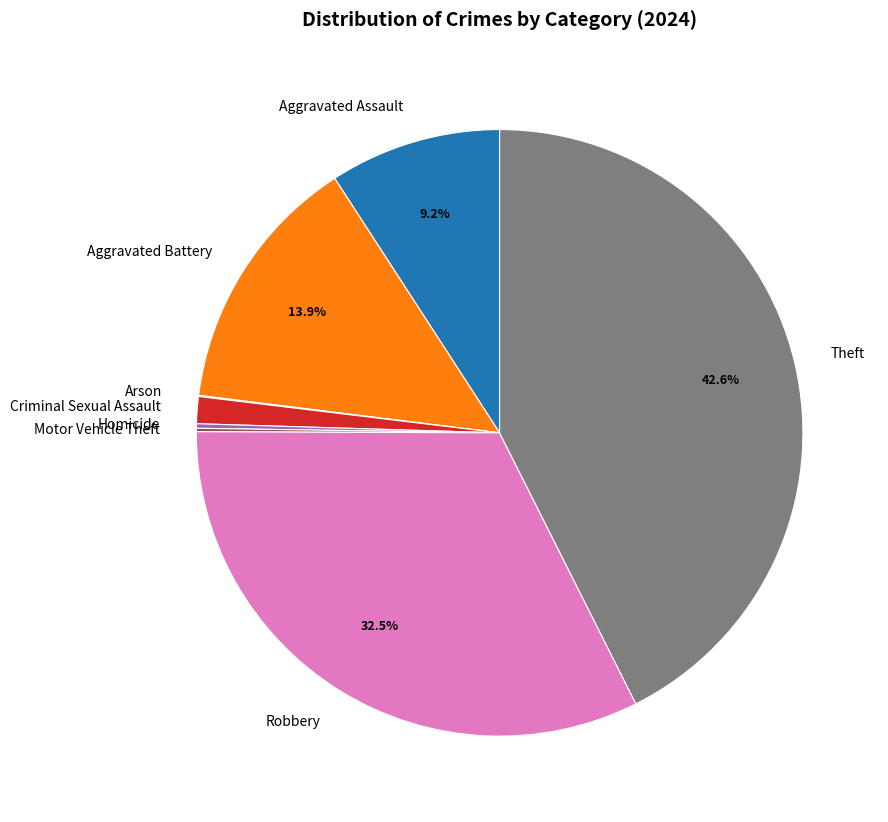

Which category has the biggest portion of the pie?

Theft